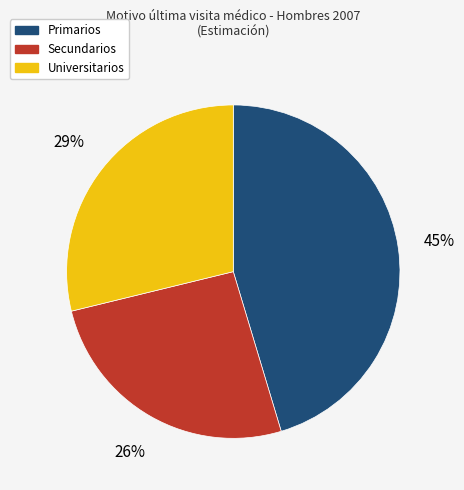

Combined, do Universitarios and Primarios account for over 50%?

Yes